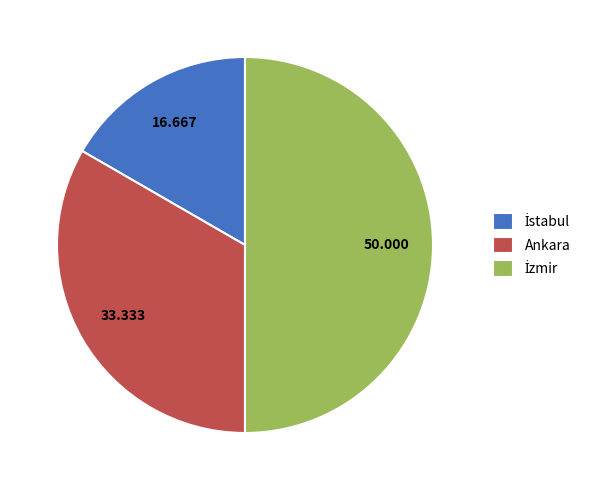

Count the number of slices in the pie.

3